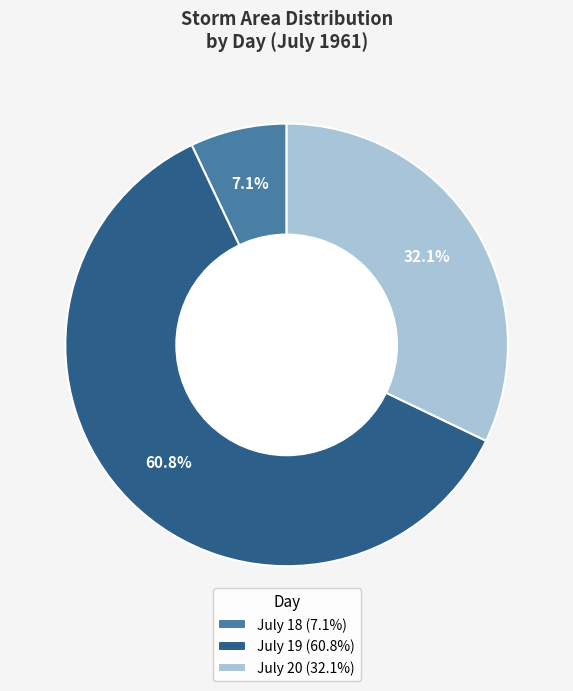

To the nearest percent, what is the average slice percentage?

33%